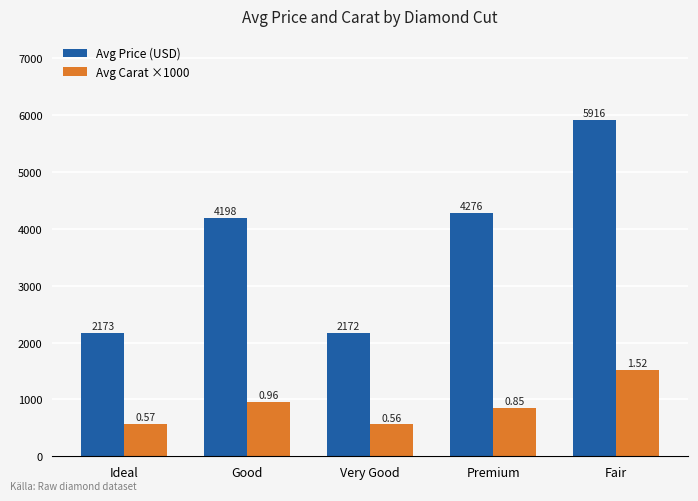

At which label does Avg Price (USD) reach its peak?

Fair